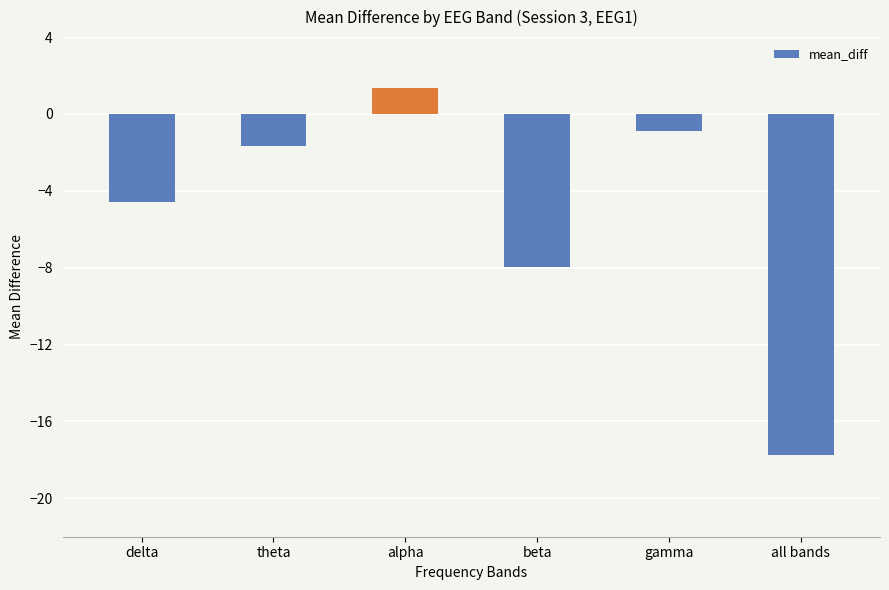

What is the difference between the values at all bands and theta?

16.1